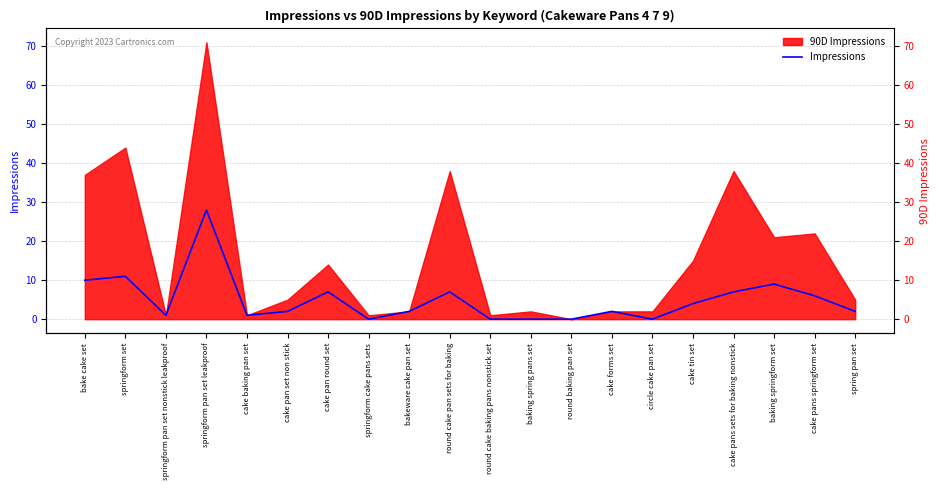

What position from the left is baking springform set?

18